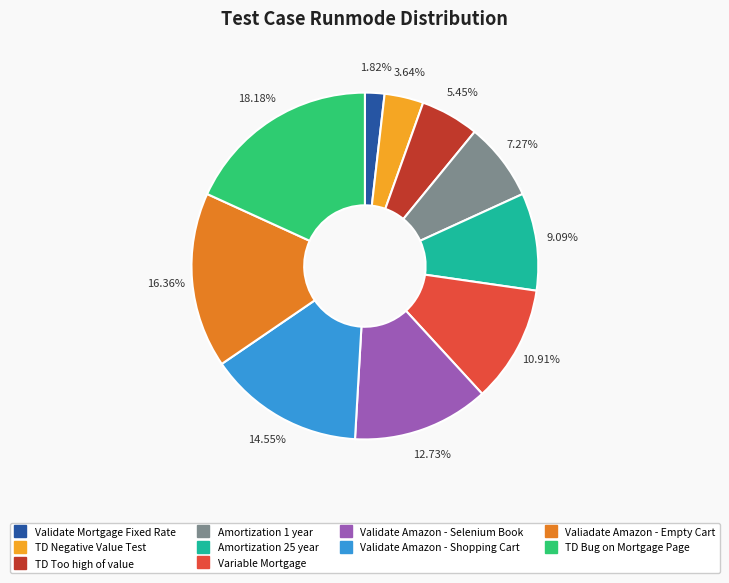

Is it true that Validate Amazon - Shopping Cart is 28% of the pie?

False